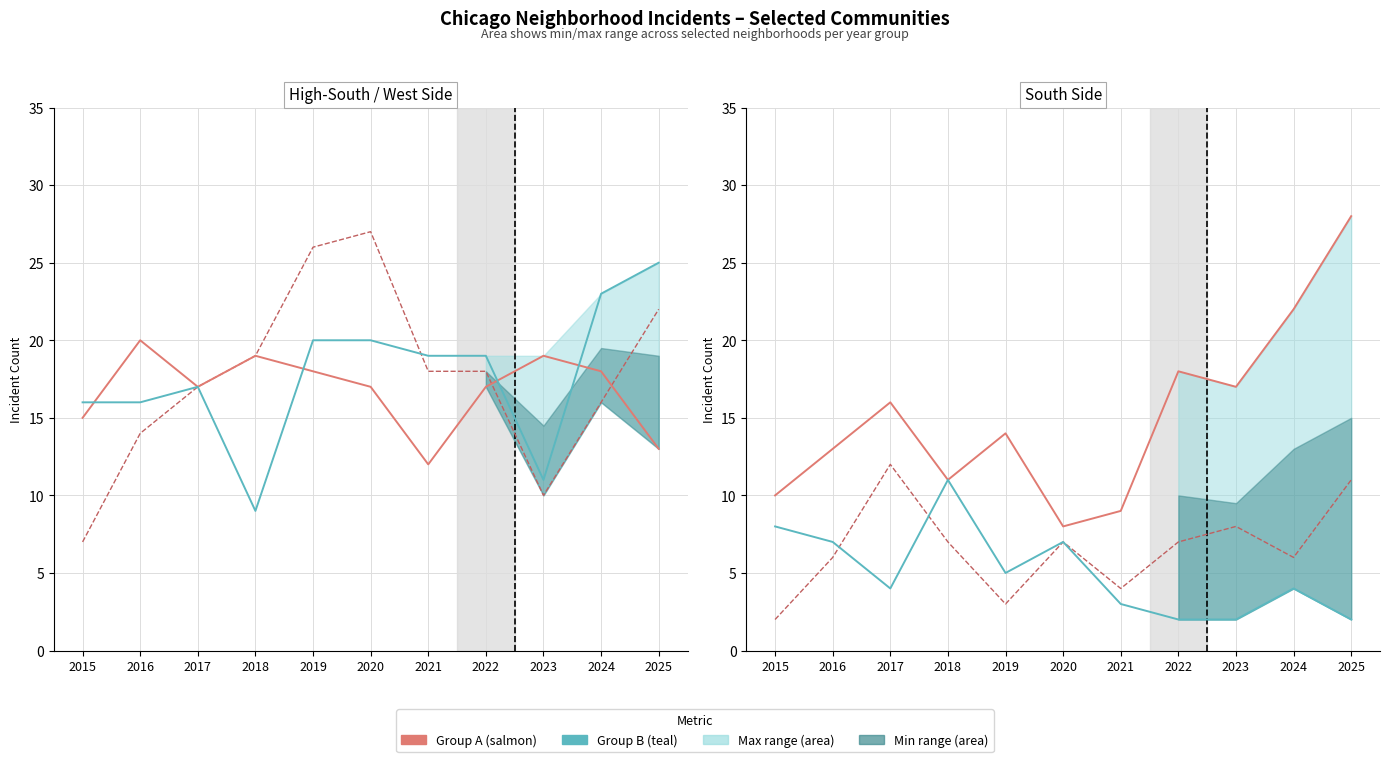

What is the total value across all series at 2015?

58